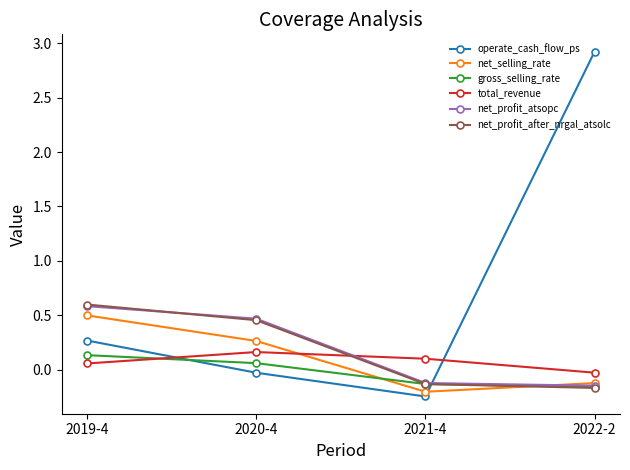

Which series changed the most between 2019-4 and 2021-4?

net_profit_after_nrgal_atsolc